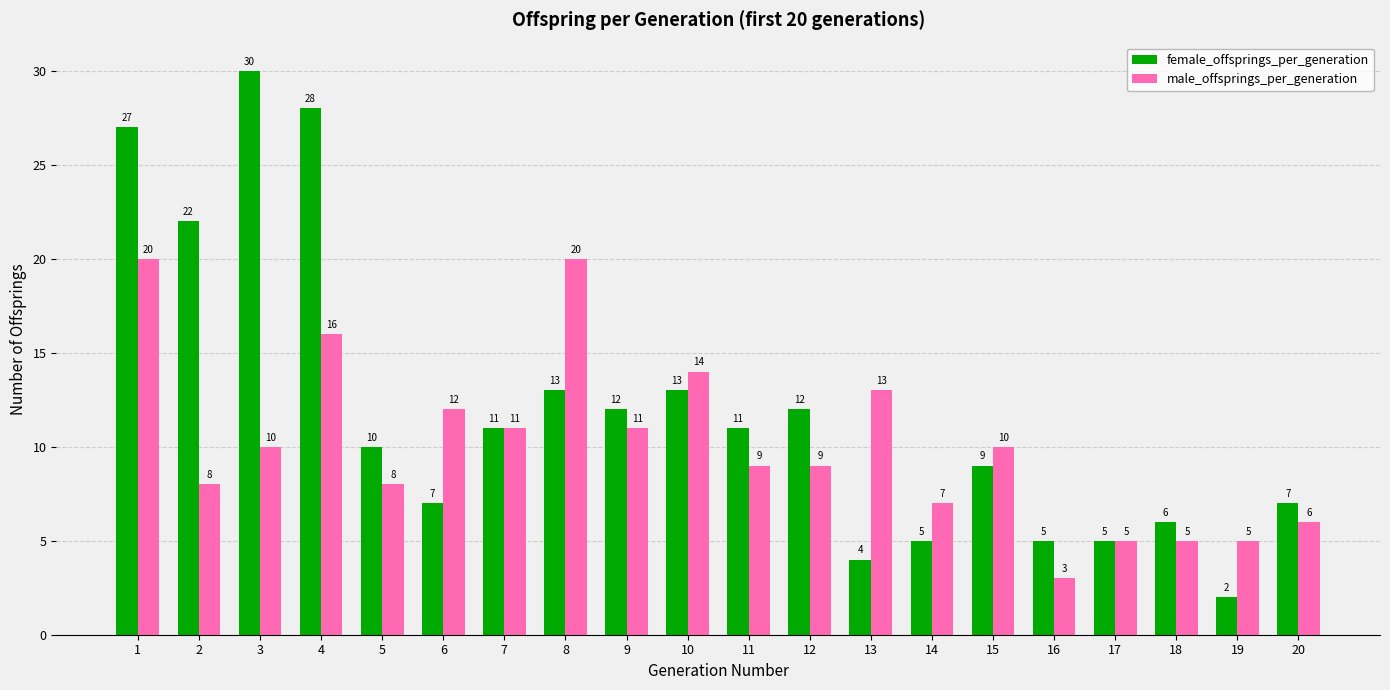

Which series changed the most between 10 and 17?

male_offsprings_per_generation